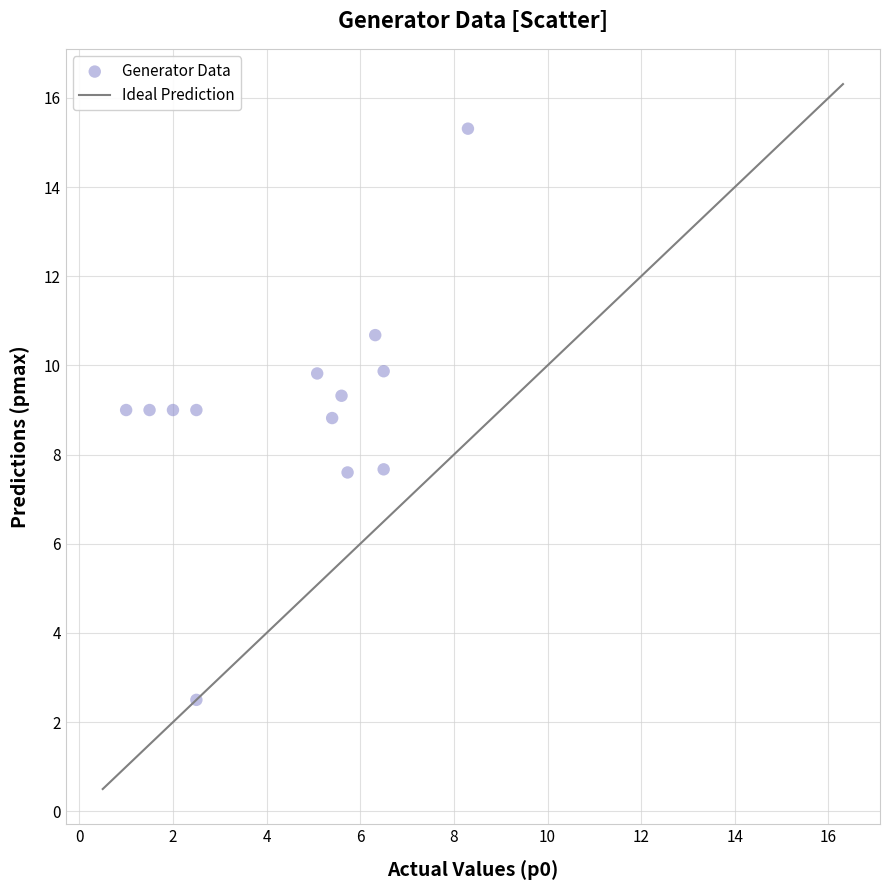

What is the range of Y values (max minus min)?

12.8